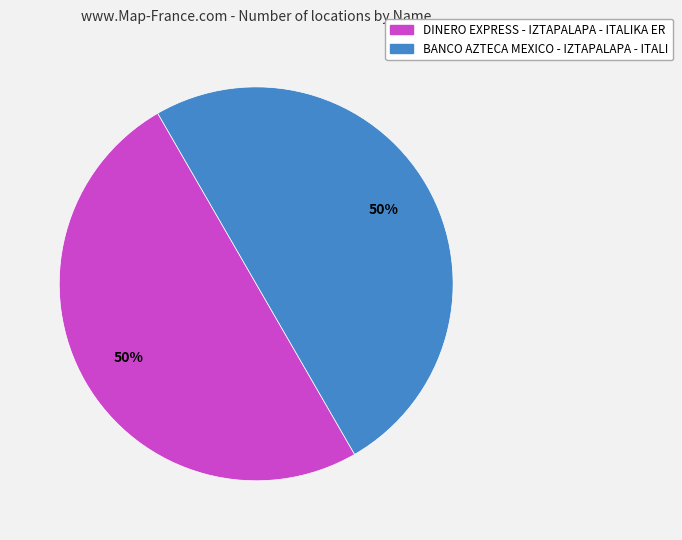

To the nearest percent, what is the average slice percentage?

50%